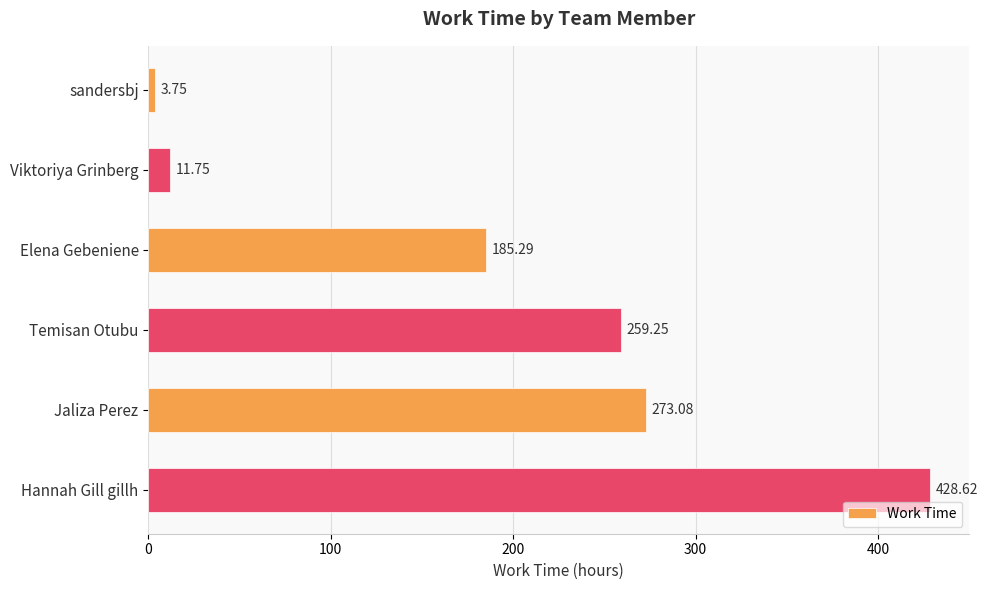

What is the greatest value displayed?

428.6